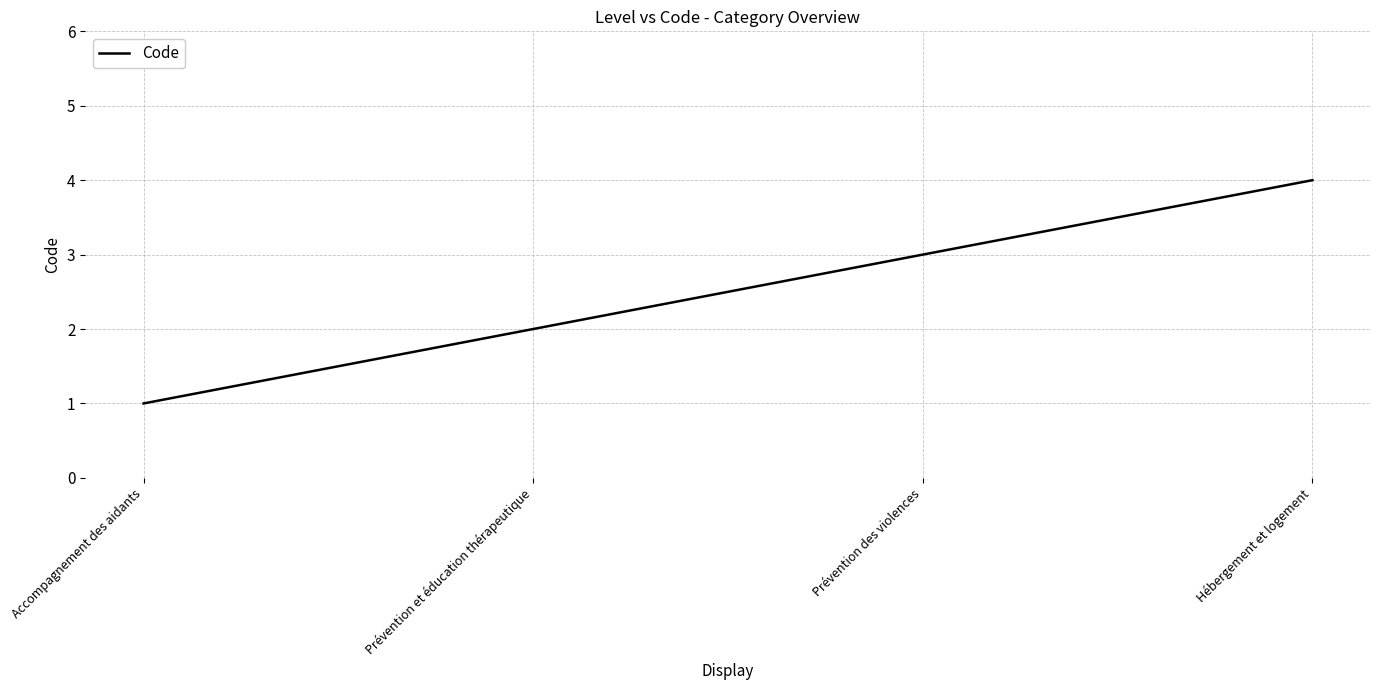

What is the approximate value at Prévention et éducation thérapeutique?

2